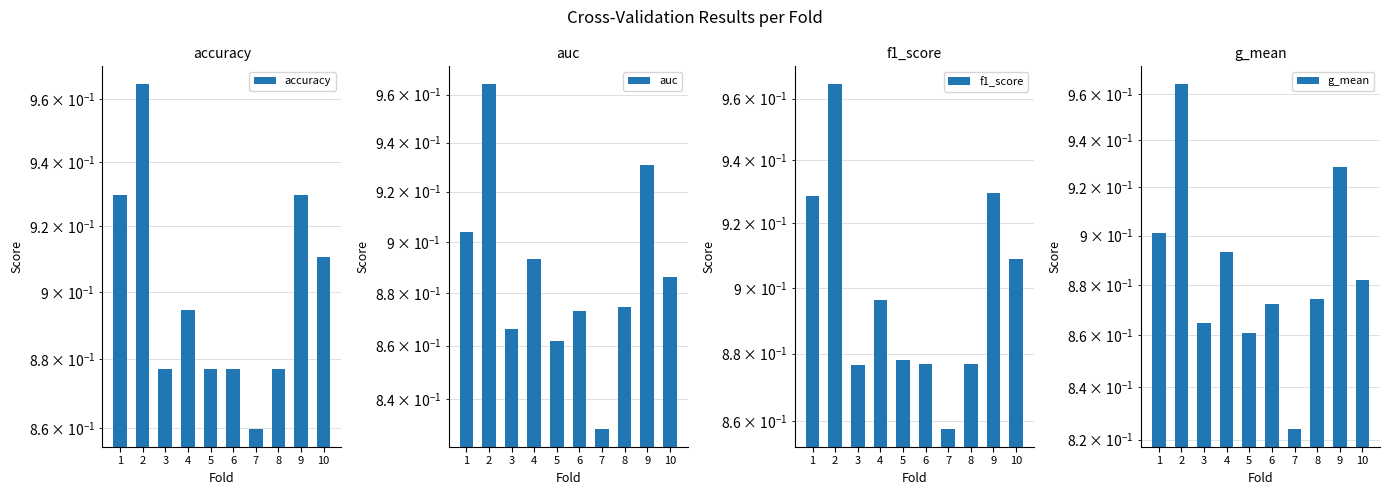

What is the difference between the maximum and minimum values in the f1_score series?

0.1